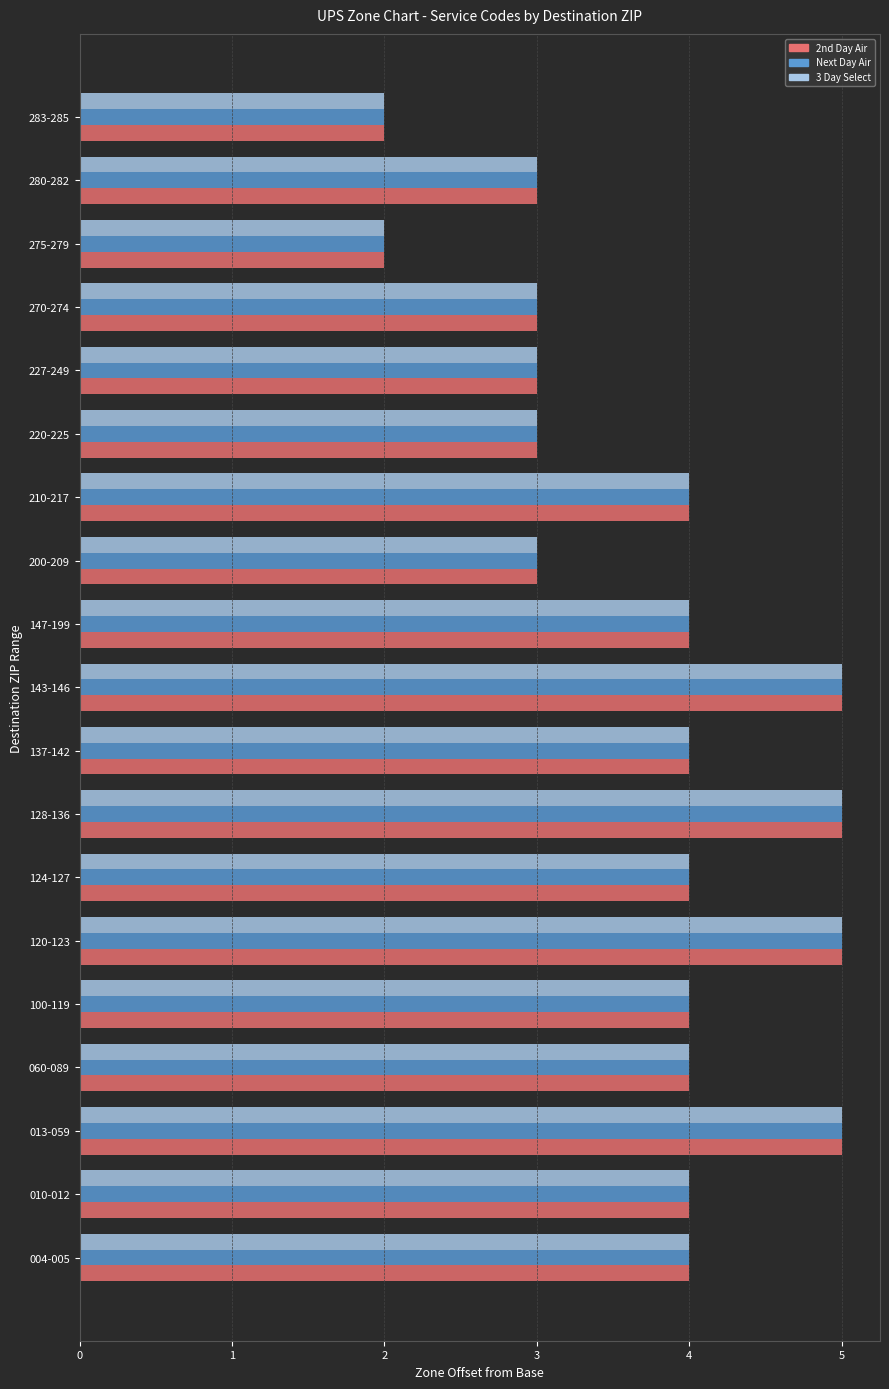

The Next Day Air series shows 3 at 283-285. True or false?

False